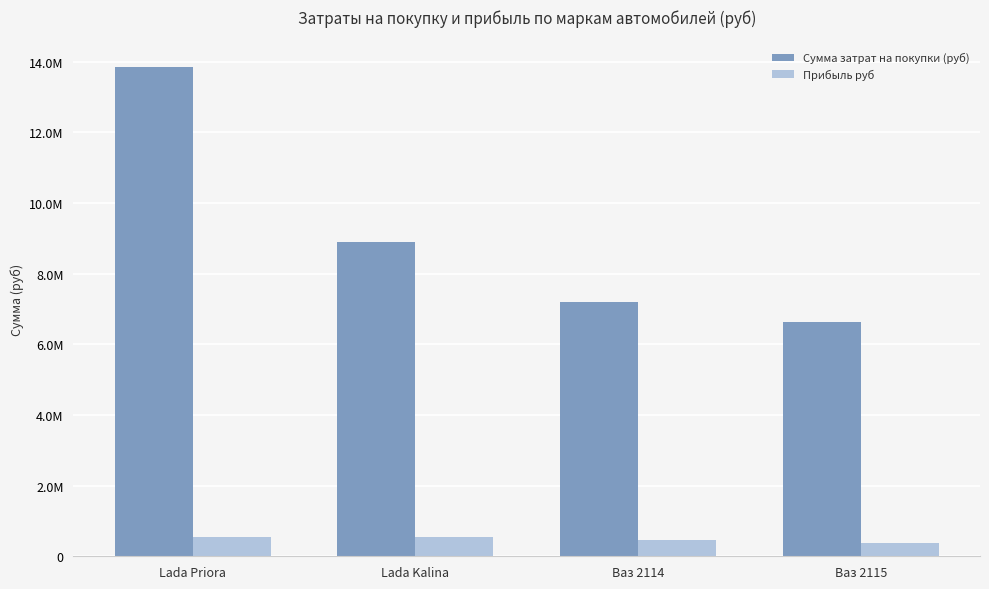

Is it true that Сумма затрат на покупки (руб) equals 5372918.9 at Lada Kalina?

False